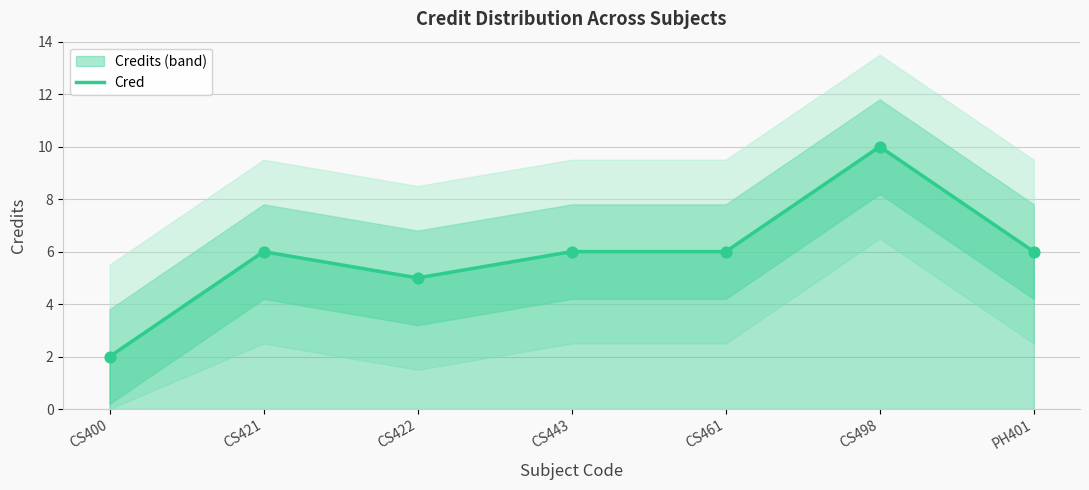

Which has a higher value, CS443 or CS498?

CS498